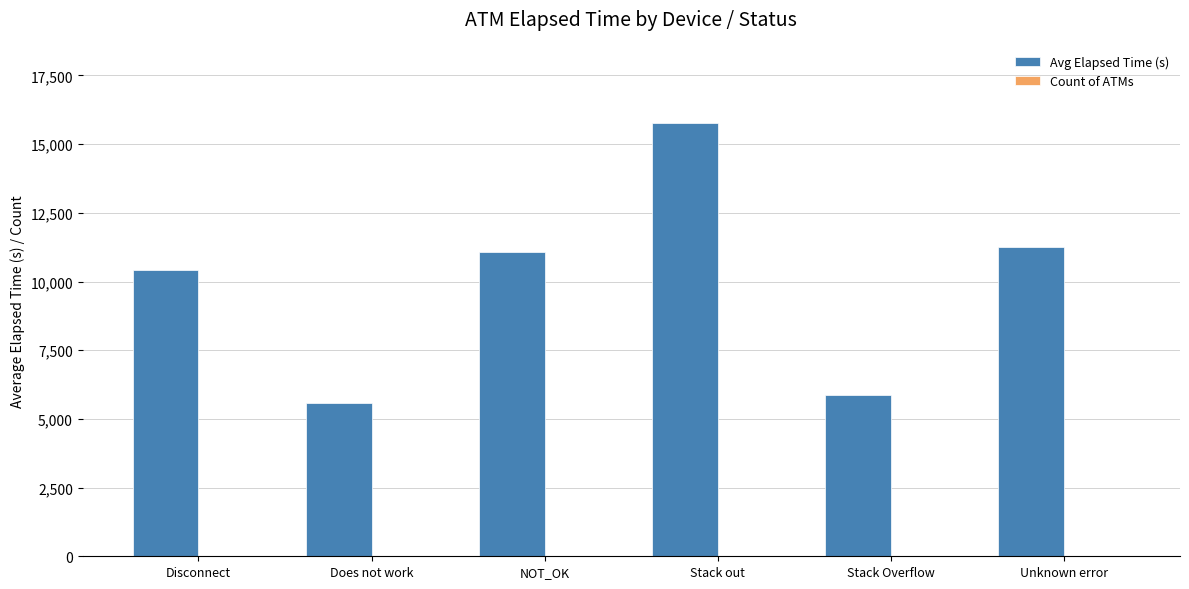

Which series has the largest total across all categories?

Avg Elapsed Time (s)